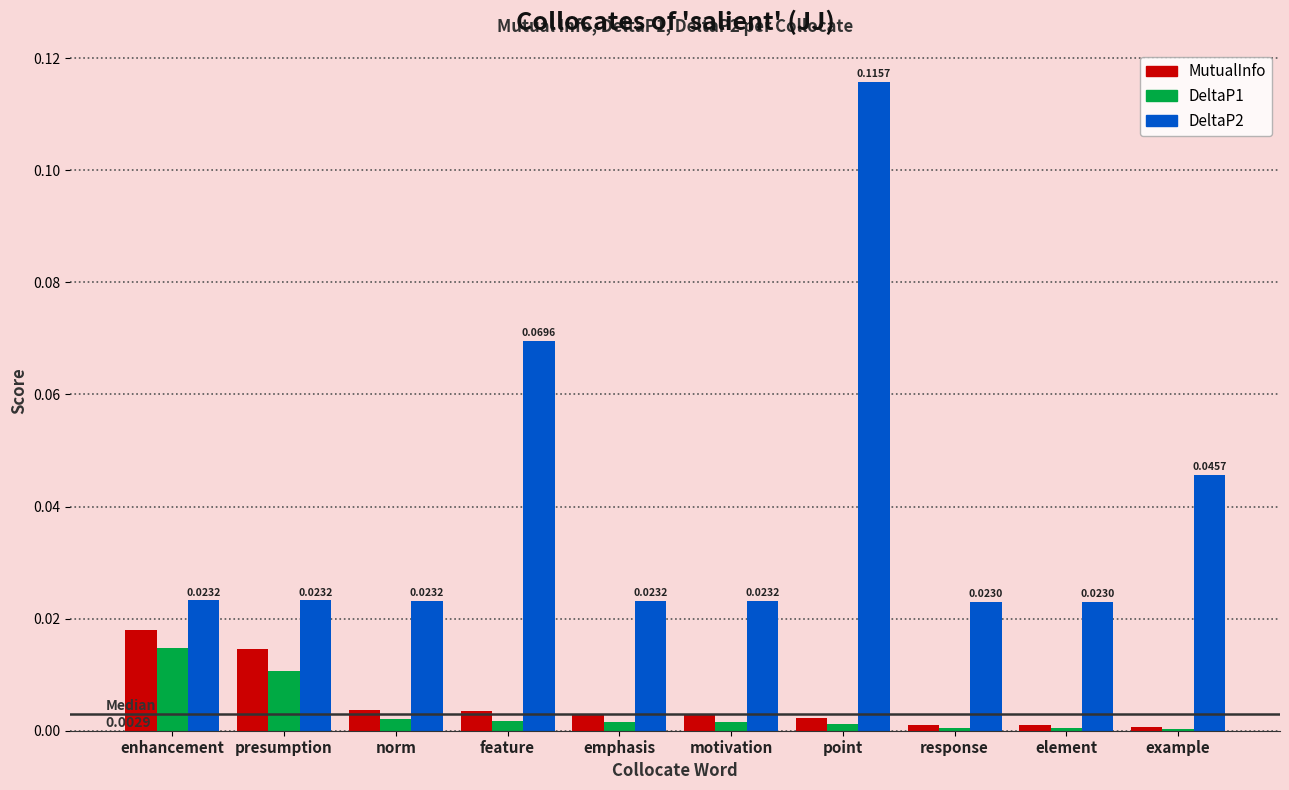

What is the sum of all DeltaP2 values?

0.4